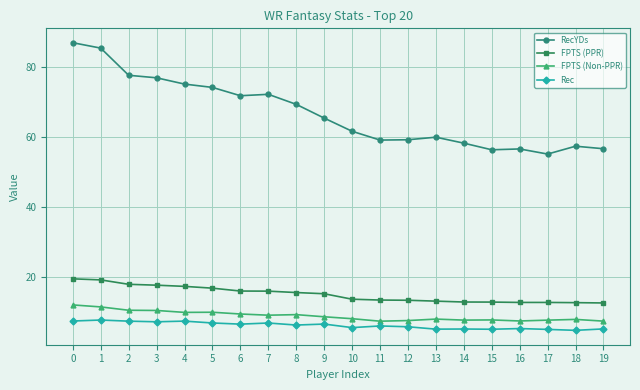

What is the minimum value for Rec?

4.8